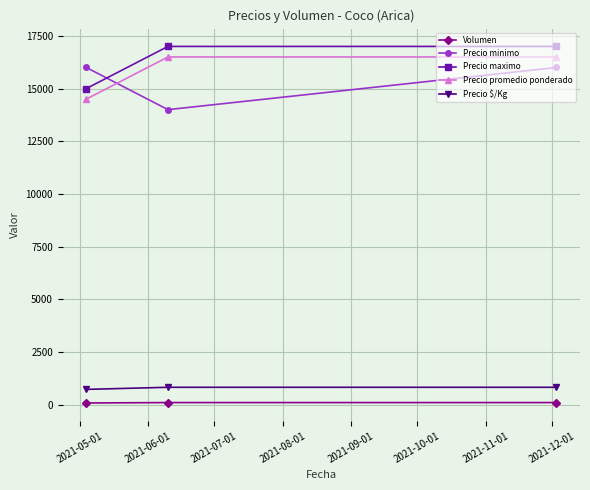

What is the maximum value for Precio $/Kg?

825